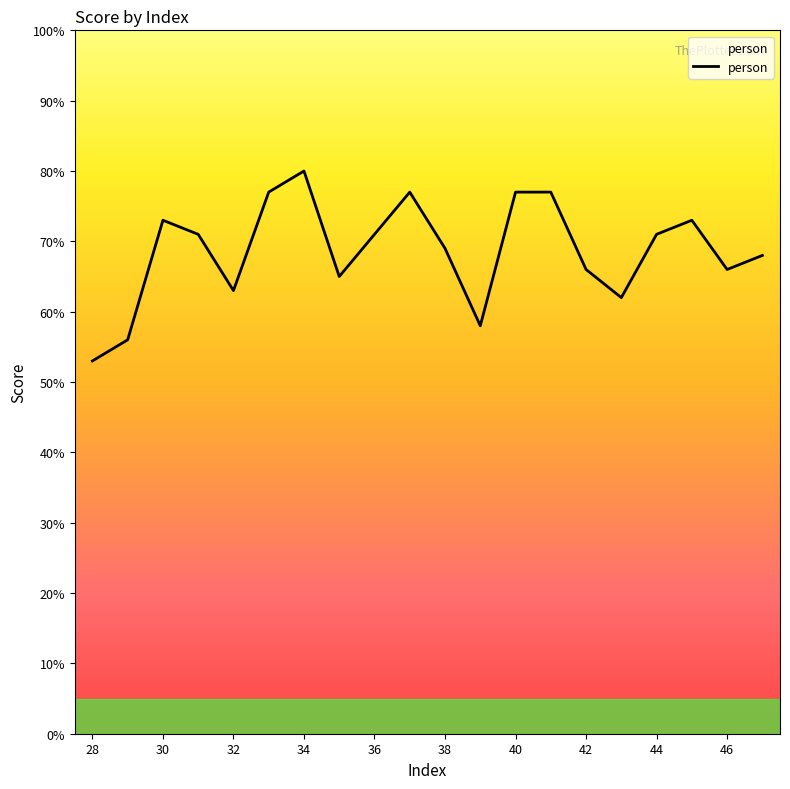

What is the greatest value displayed?

0.8